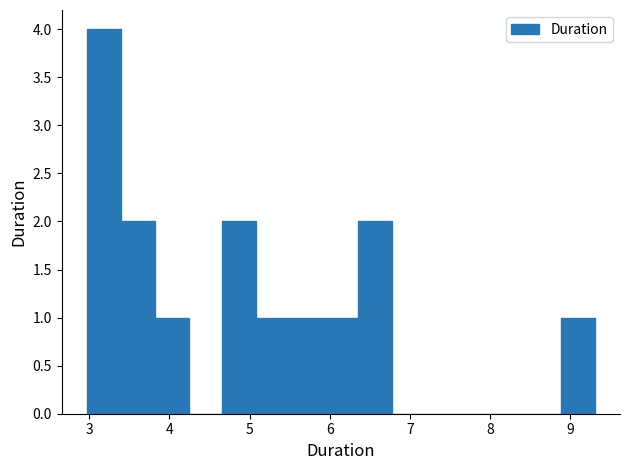

Over which range of the x-axis is the bar tallest?

3.0 to 3.4